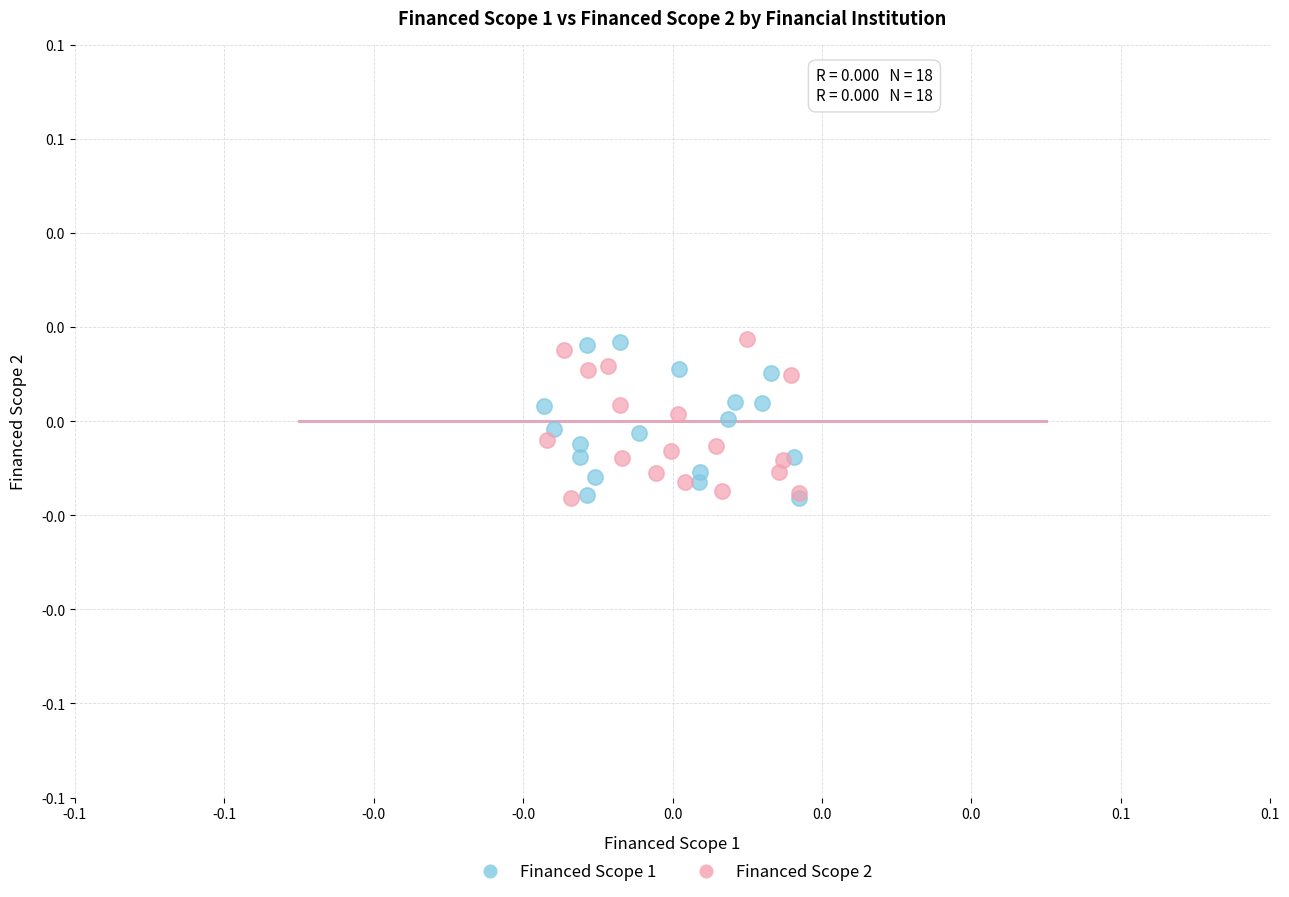

What are all the series names shown in the legend?

Financed Scope 1, Financed Scope 2